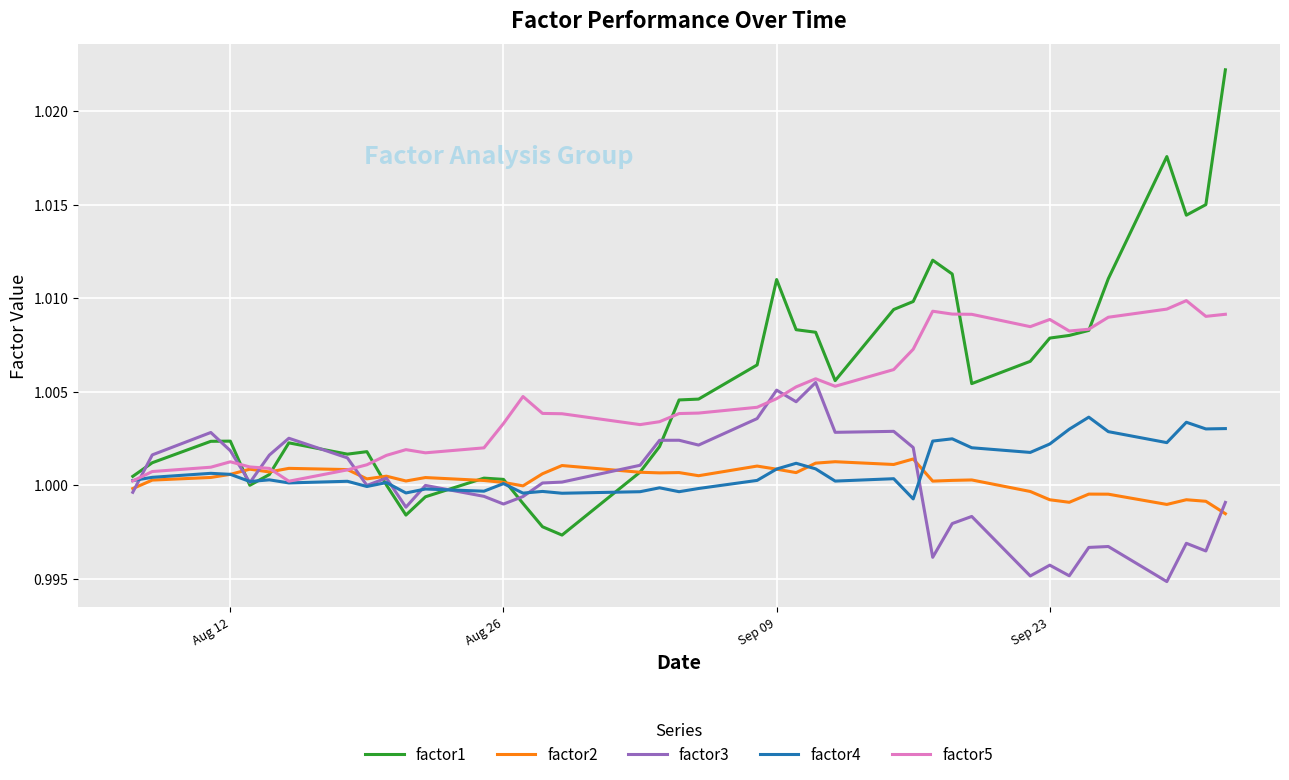

Which series has the widest spread of values?

factor1